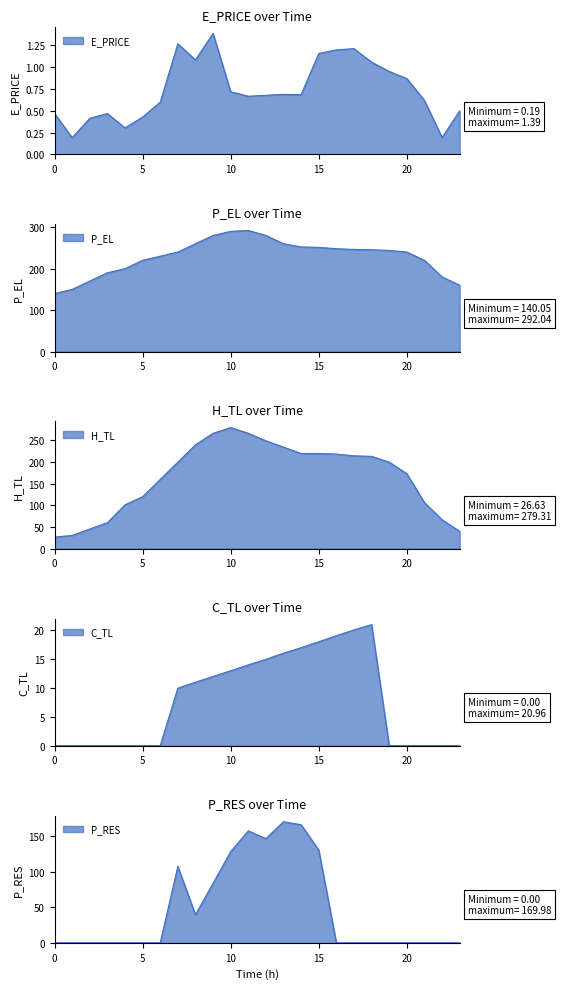

Count the number of data series in this chart.

5